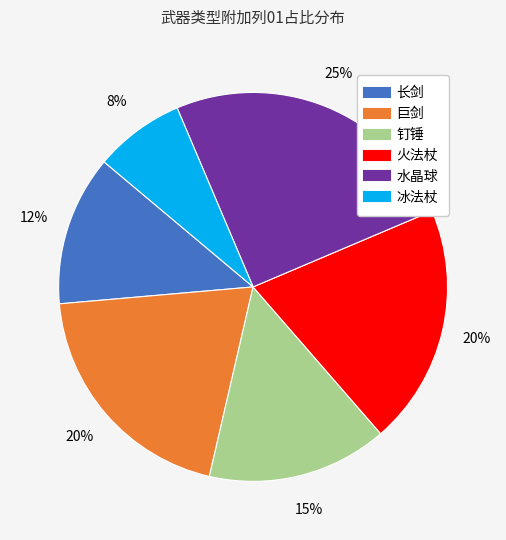

Is 火法杖 the majority of the pie?

No